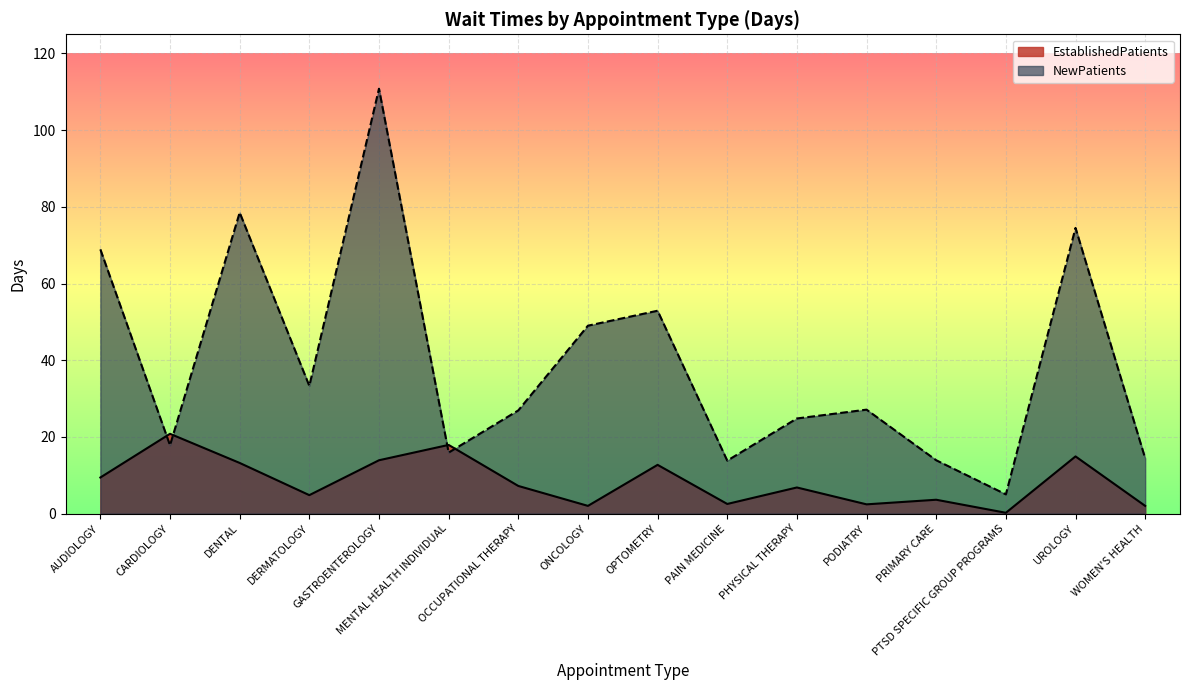

How many times do EstablishedPatients and NewPatients cross each other?

4